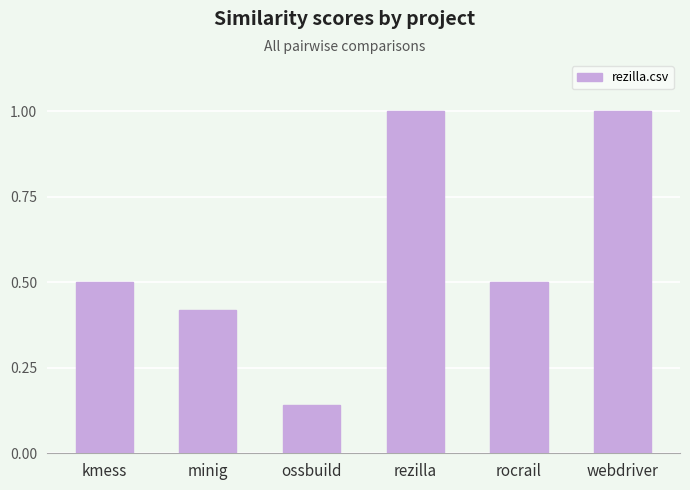

Is it true that the value at rezilla is 1.0?

True